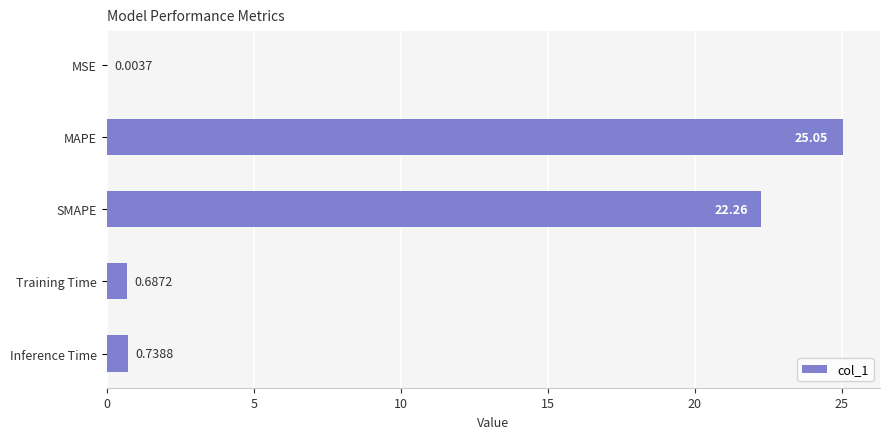

At which category does the chart reach its peak across all series?

MAPE